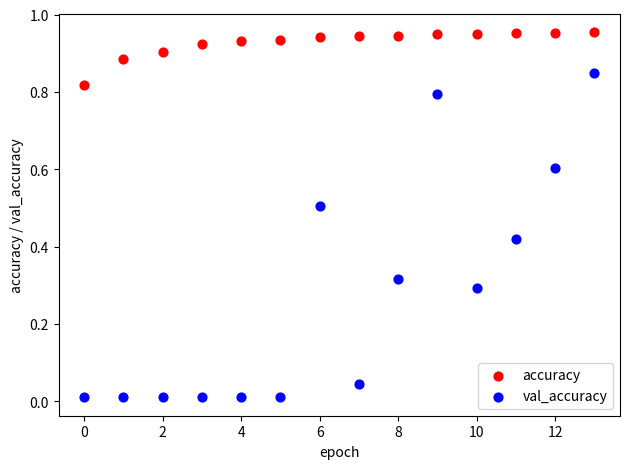

Which series has the largest Y range (max minus min)?

val_accuracy